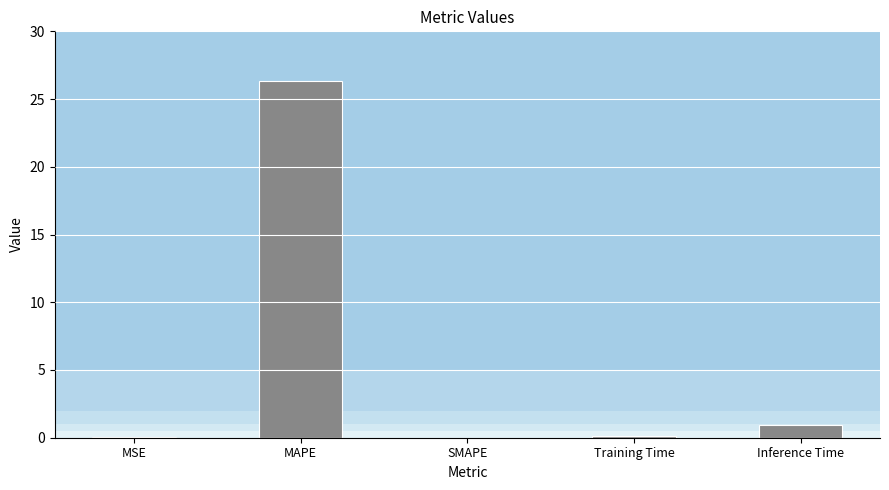

Between MAPE and SMAPE, which is larger?

MAPE